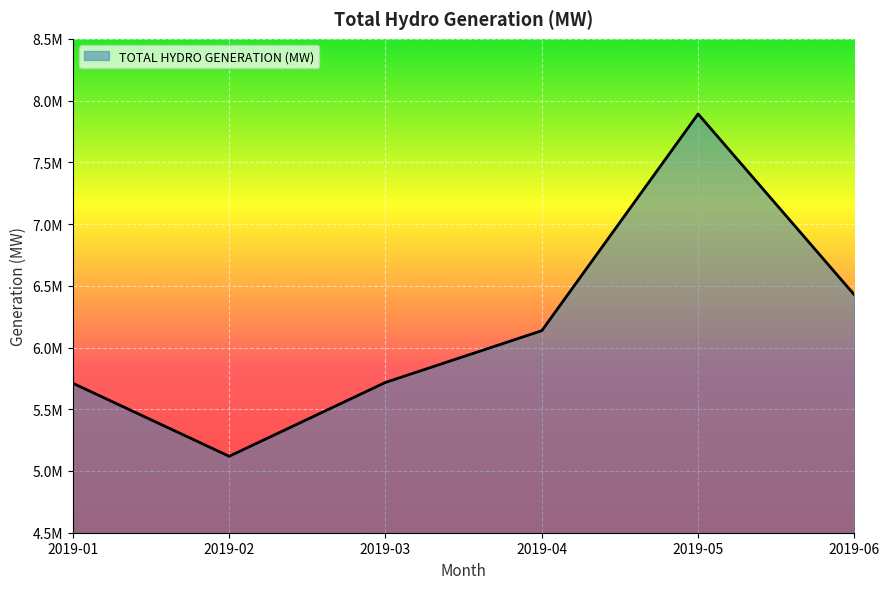

What is the smallest value displayed?

5119177.2